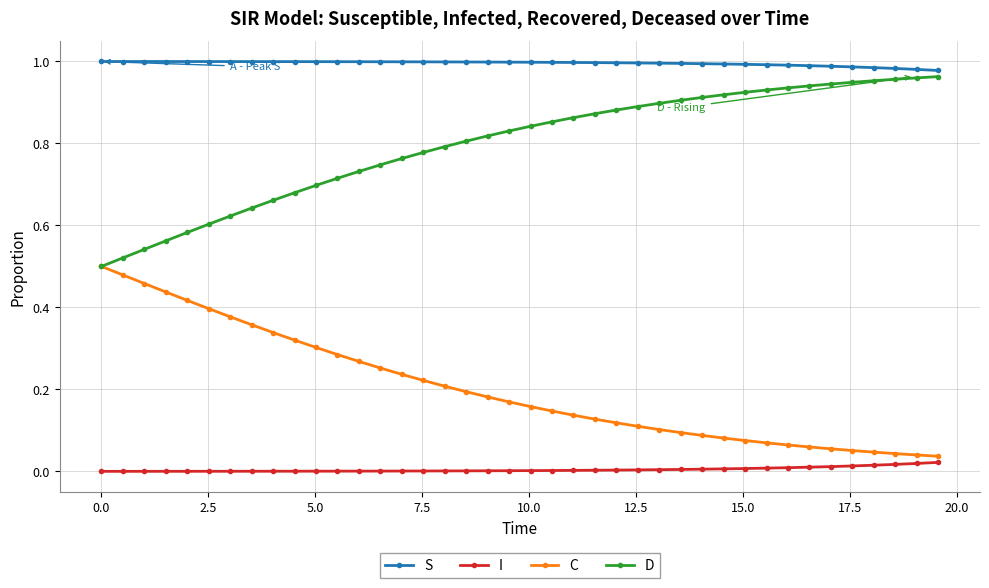

Which series has the largest total across all categories?

S